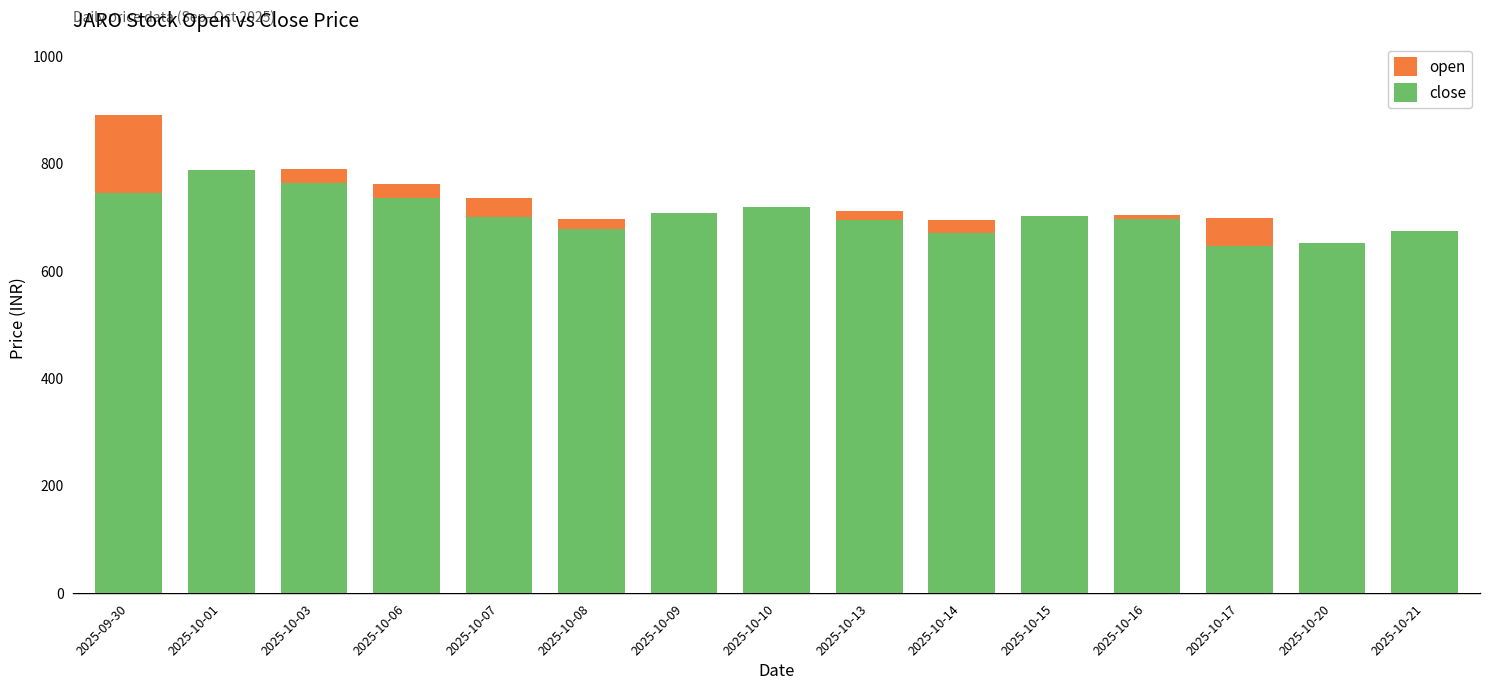

What is the total value across all series at 2025-09-30?

1634.2